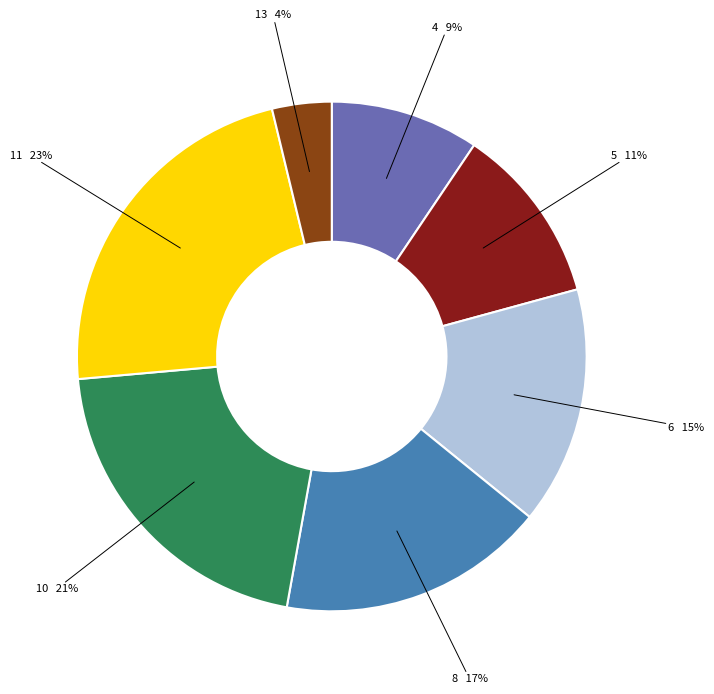

What is the ratio of the value at 8 to the value at 10?

0.8